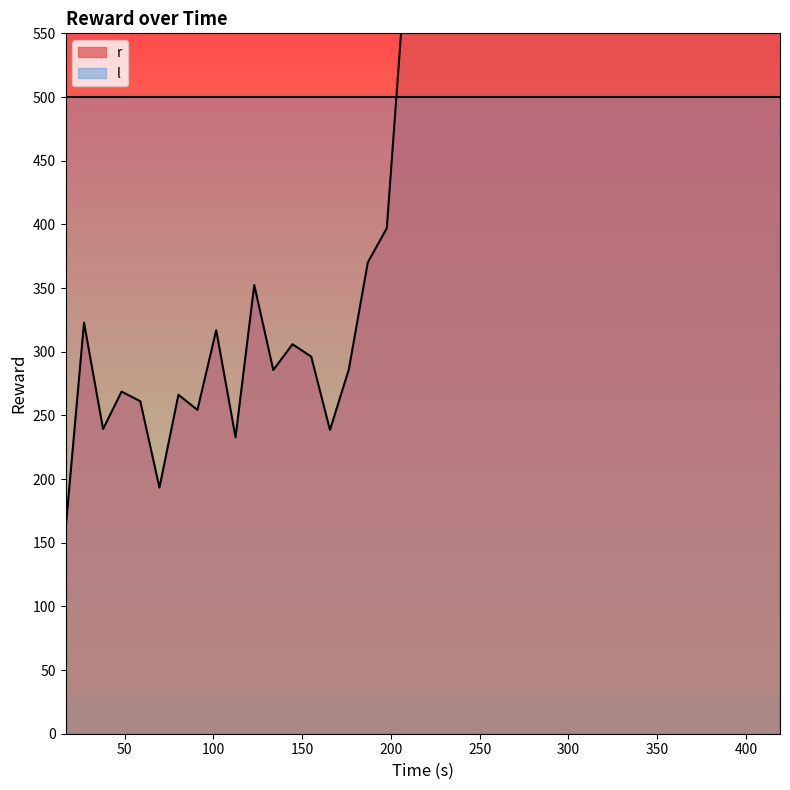

Reading left to right, list all the values displayed in this chart.

160.0	322.8	239.3	268.6	261.1	193.3	266.2	254.3	316.9	232.8	352.3	285.6	305.8	296.1	238.5	286.1	370.1	397.0	612.5	639.8	657.3	713.0	831.5	811.6	764.7	898.2	944.0	979.4	1013.5	1086.7	1115.6	1195.9	1308.9	1429.1	1355.9	1299.6	1509.5	1715.0	1685.0